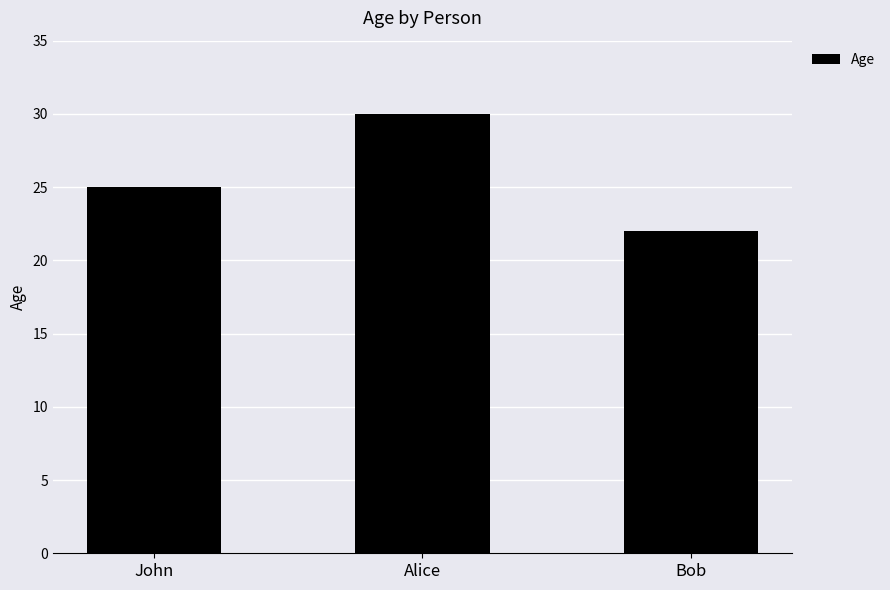

Reading left to right, transcribe all the data shown in this chart.

John=25	Alice=30	Bob=22